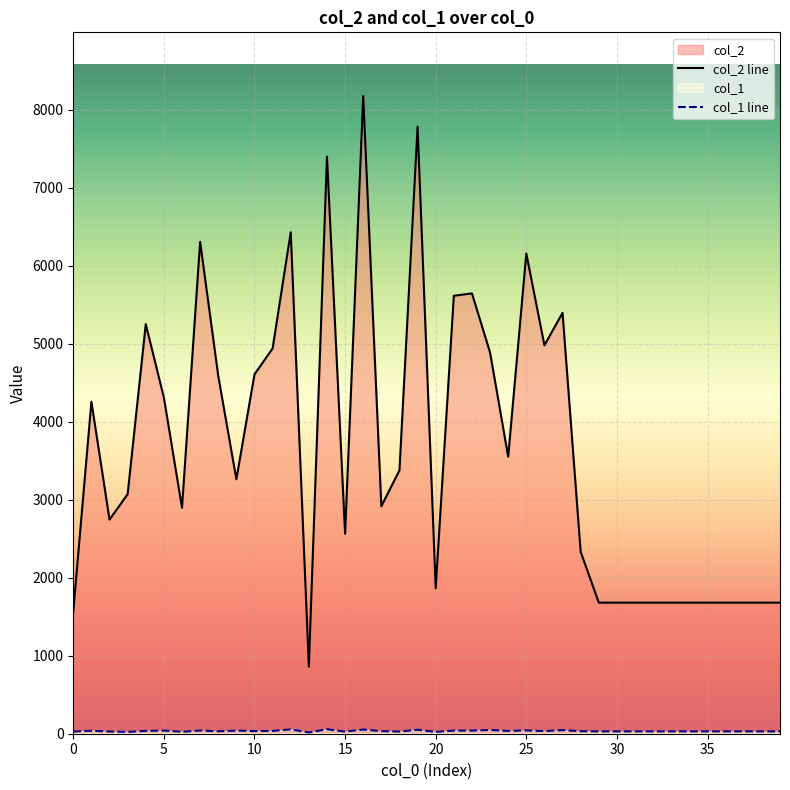

What is the maximum value for col_1?

58